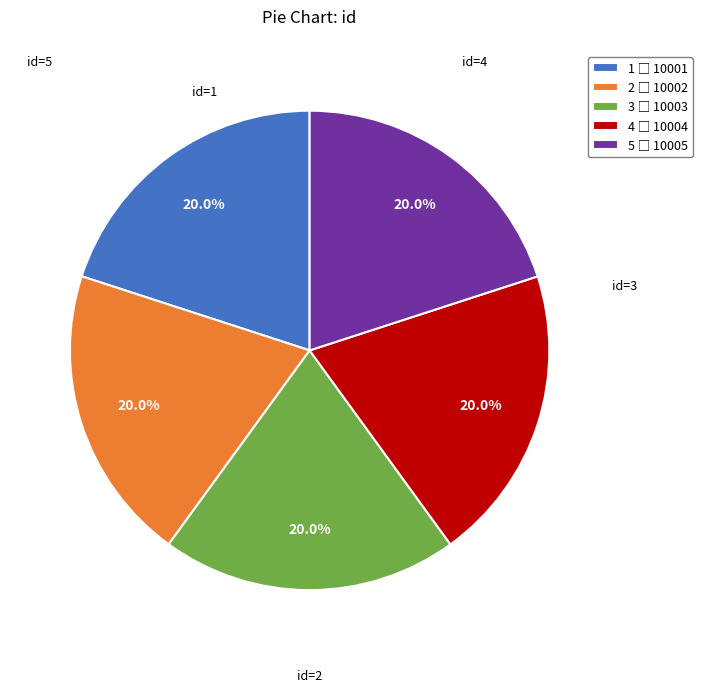

Count the number of slices in the pie.

5